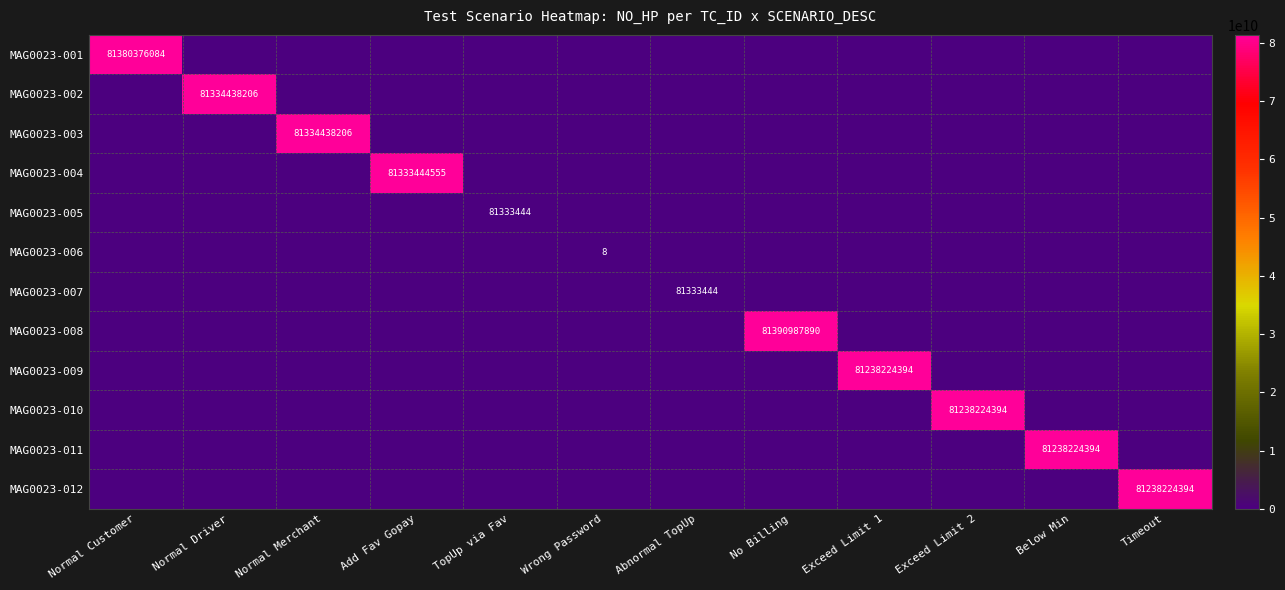

Is it true that MAG0023-010 equals 81238224394 at Exceed Limit 2?

True